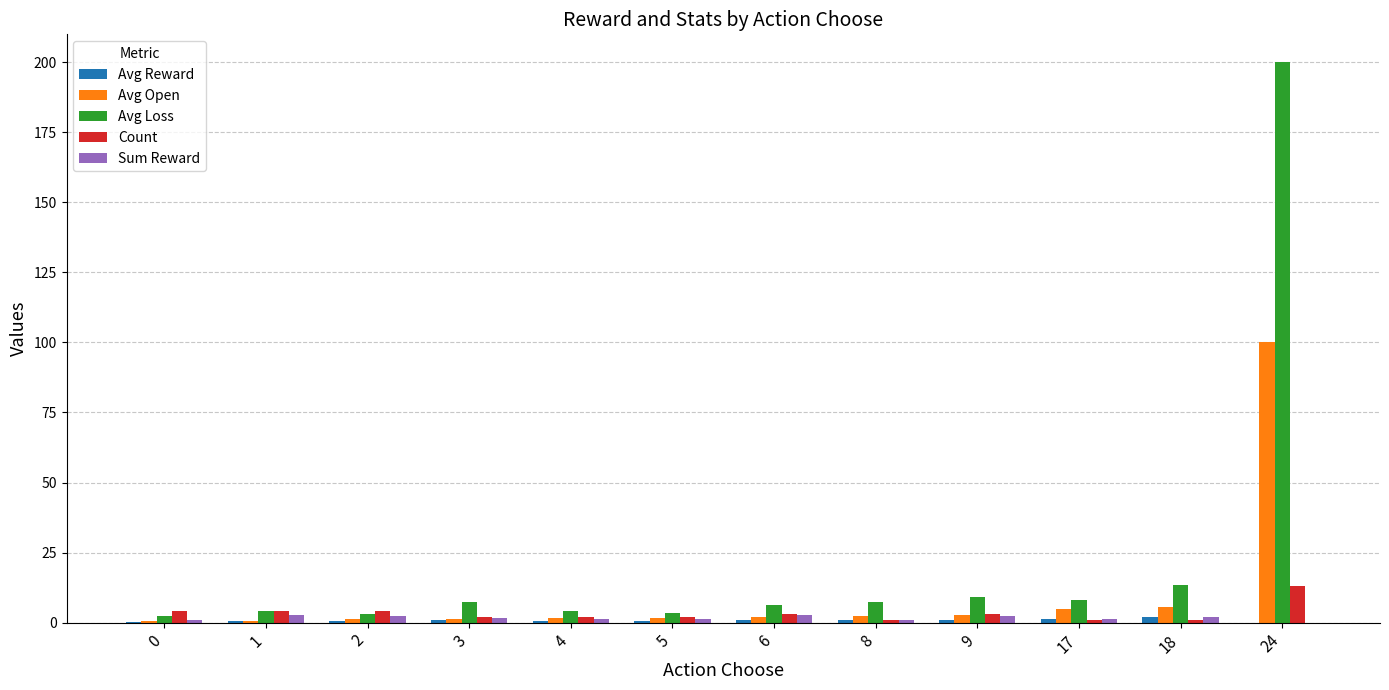

True or false: Avg Open has a value of 0.5 at 0.

True